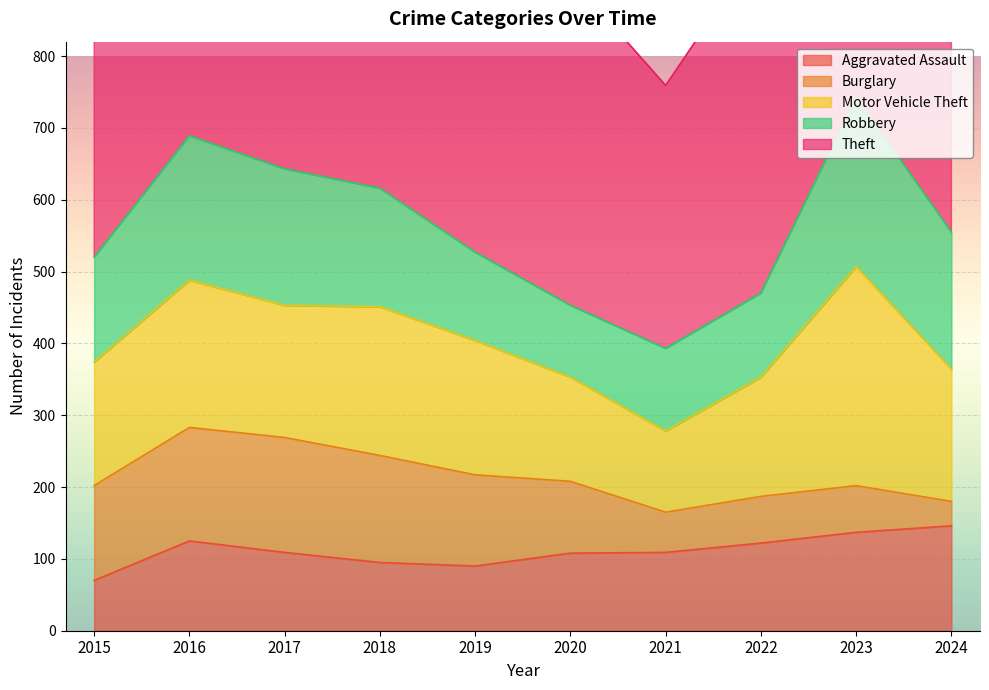

Which series has the largest range (max minus min)?

Theft